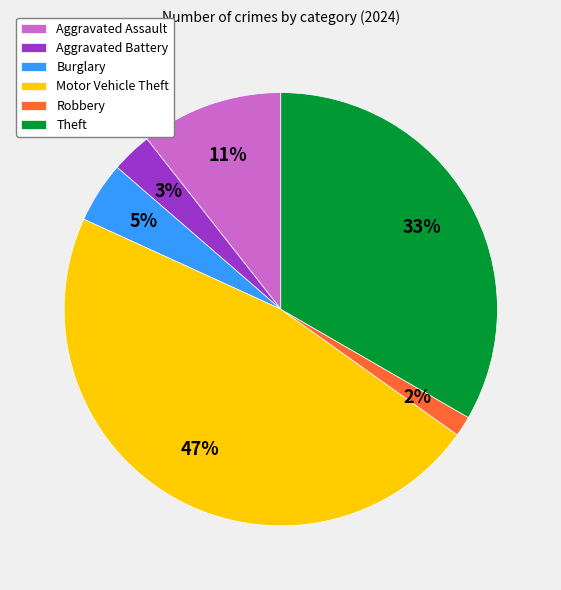

Which has a higher value, Robbery or Burglary?

Burglary